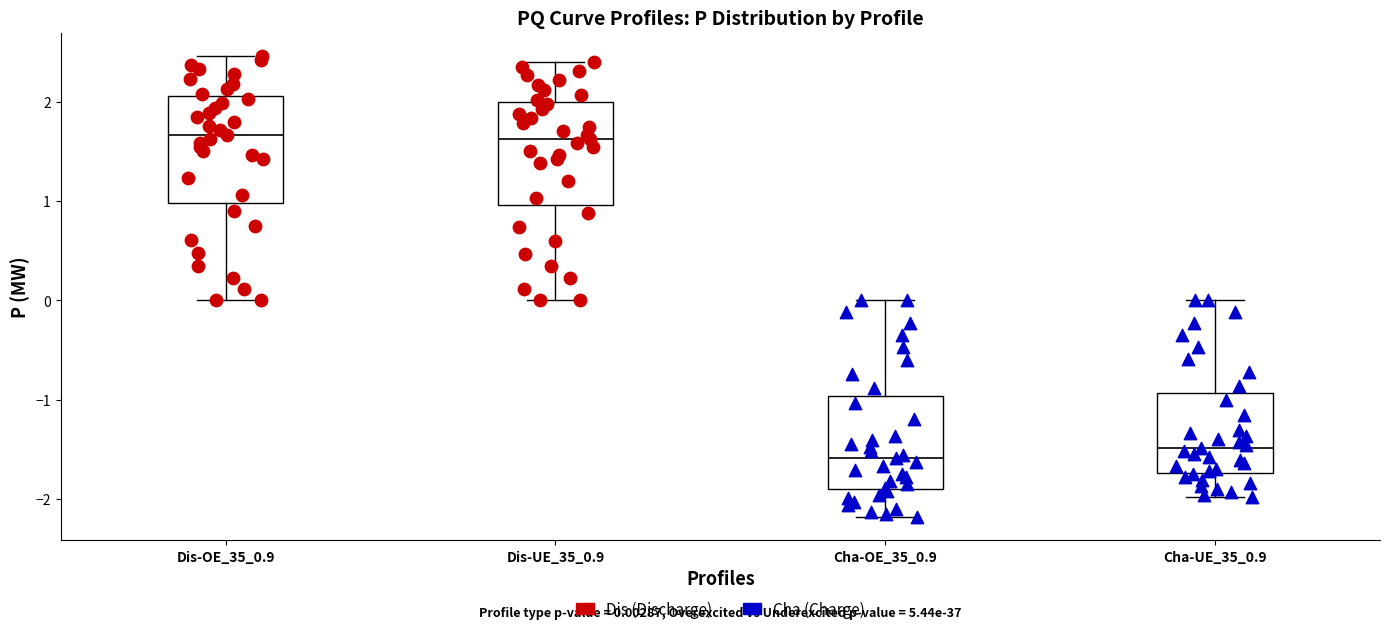

Which box has the lowest median line?

Cha-OE_35_0.9